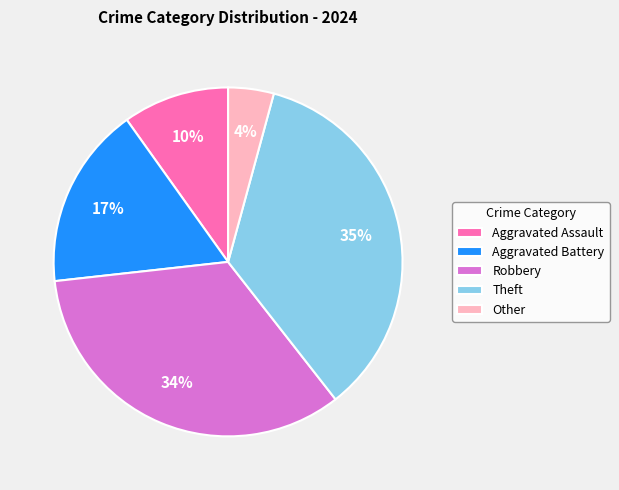

Is the sum of Aggravated Assault and Aggravated Battery greater than half?

No